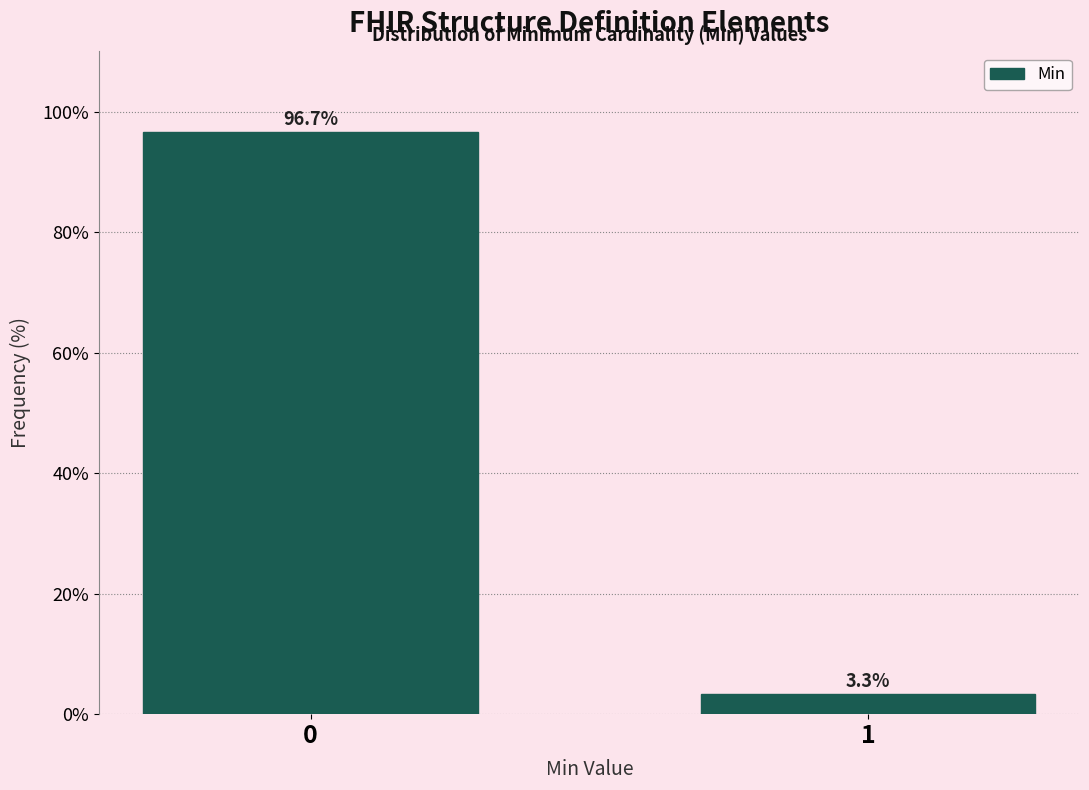

Reading left to right, list all the values displayed in this chart.

96.7	3.3